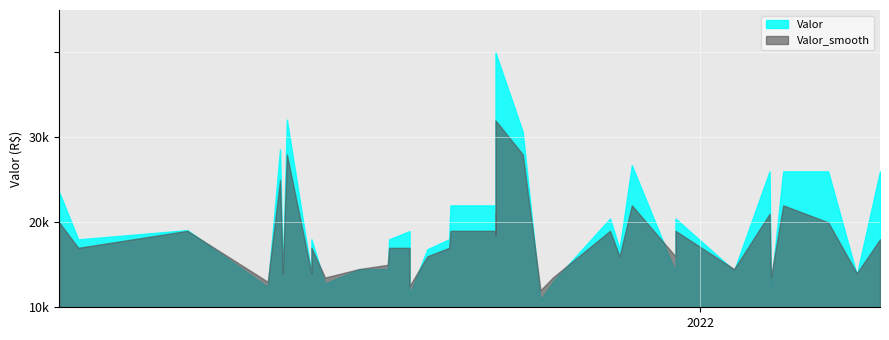

What are all the series names shown in the legend?

Valor, Valor_smooth